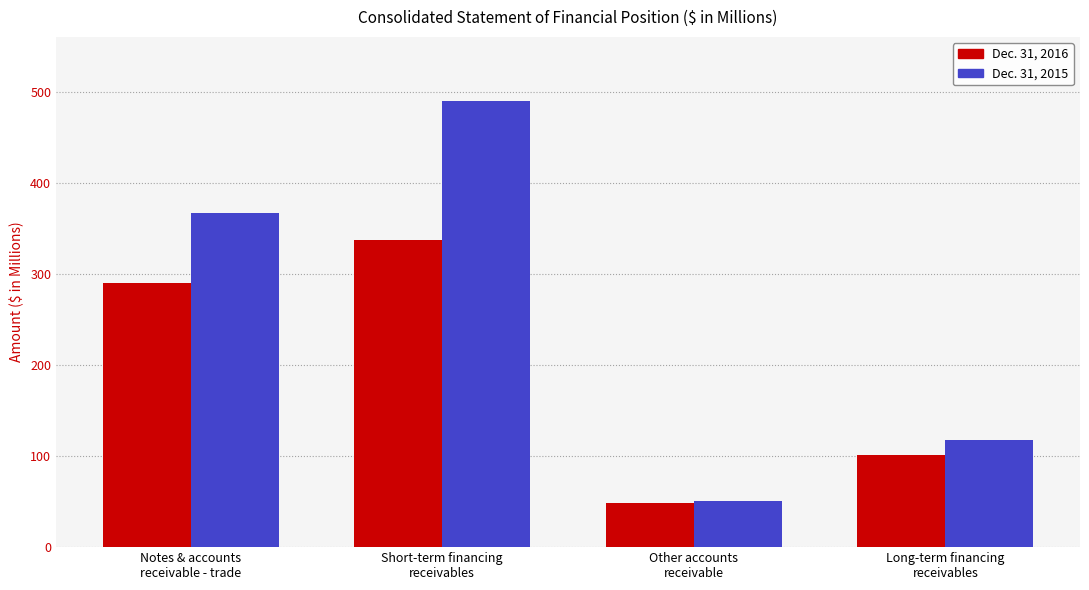

What is the minimum value shown in the chart?

48